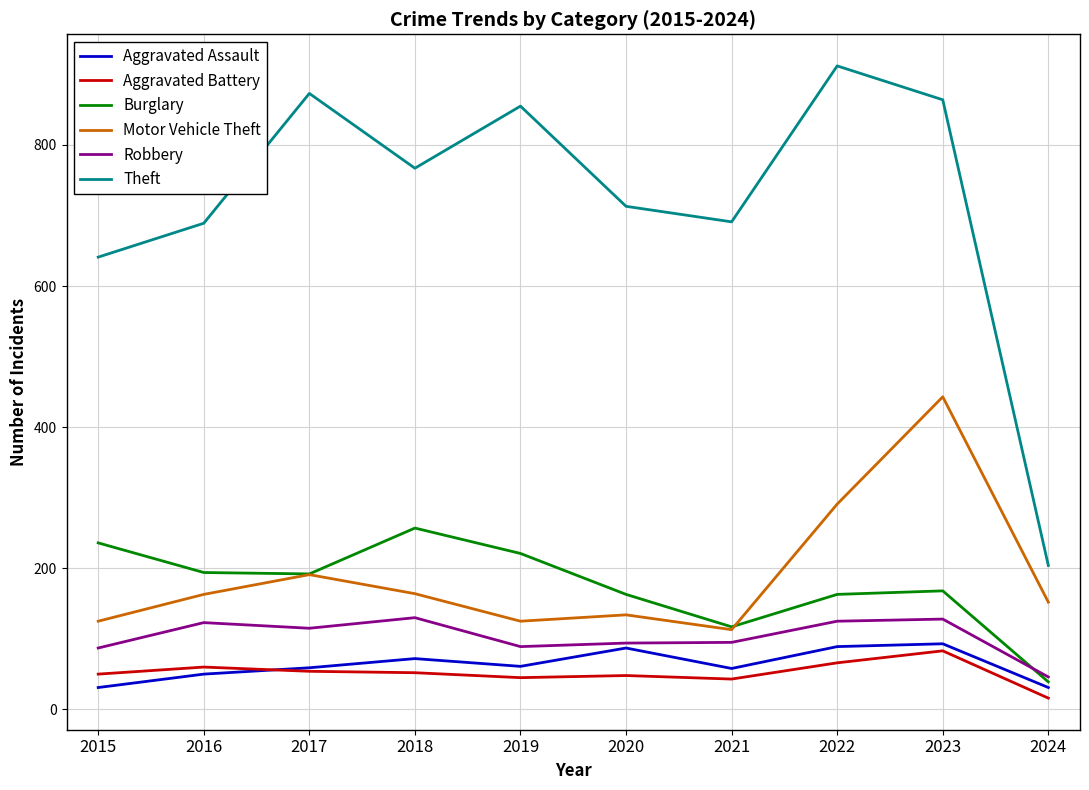

Where is Motor Vehicle Theft nearest to the value 278?

2022